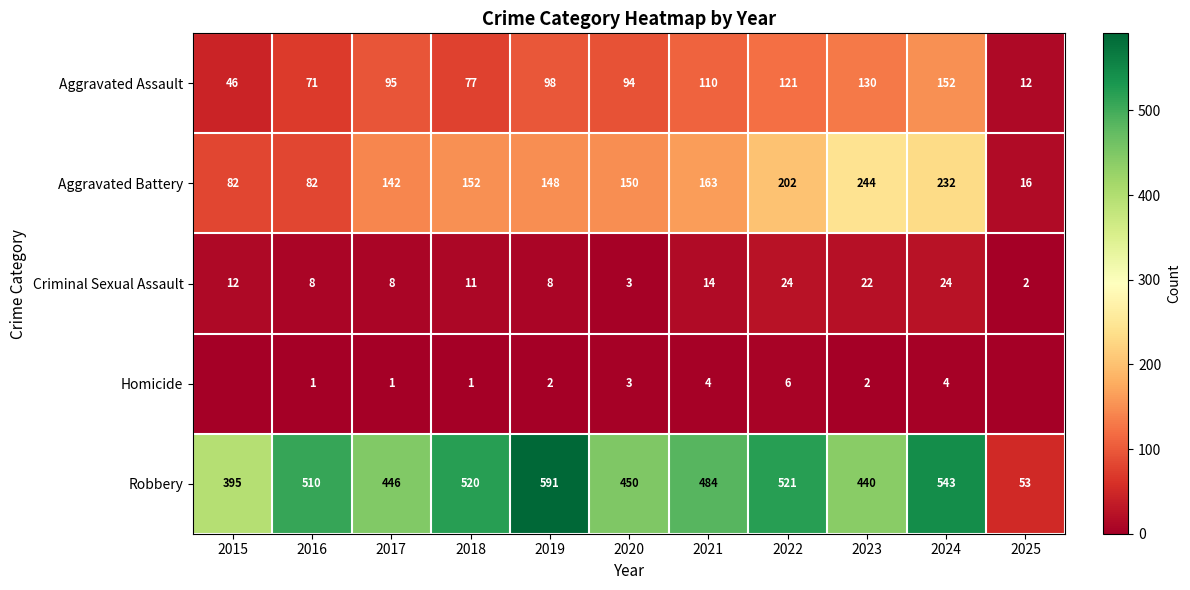

The value of Aggravated Assault at 2025 is 5. True or false?

False